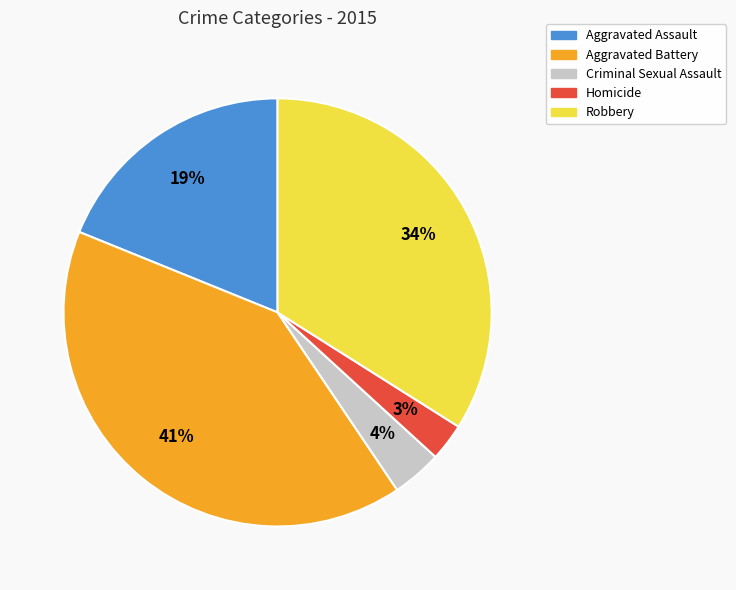

True or false: Aggravated Battery accounts for 49% of the total.

False